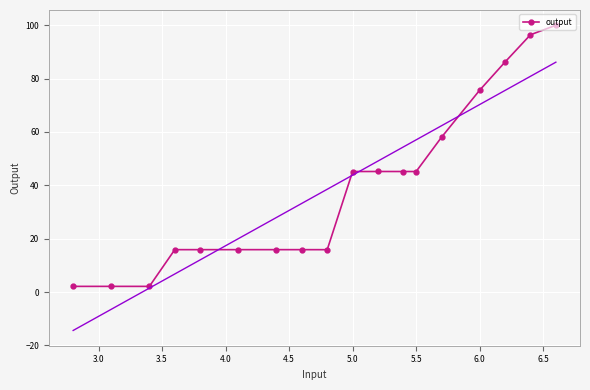

What is the maximum value for output?

100.0